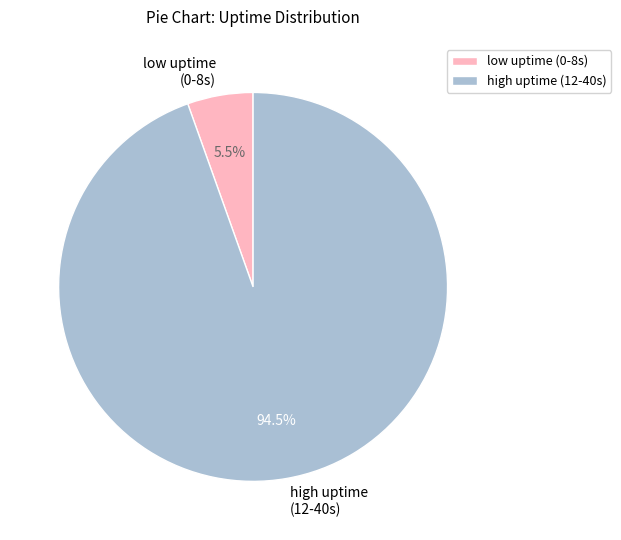

What is the total percentage of low uptime (0-8s) and high uptime (12-40s)?

100.0%